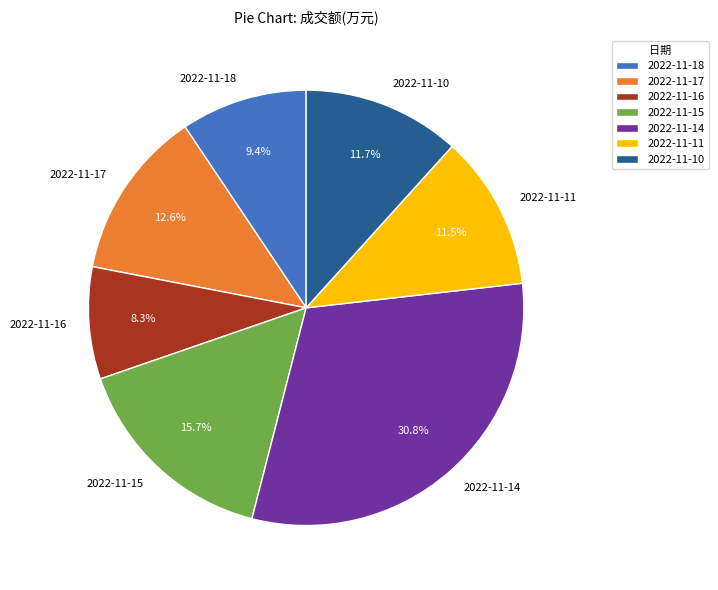

True or false: 2022-11-17 accounts for 1% of the total.

False